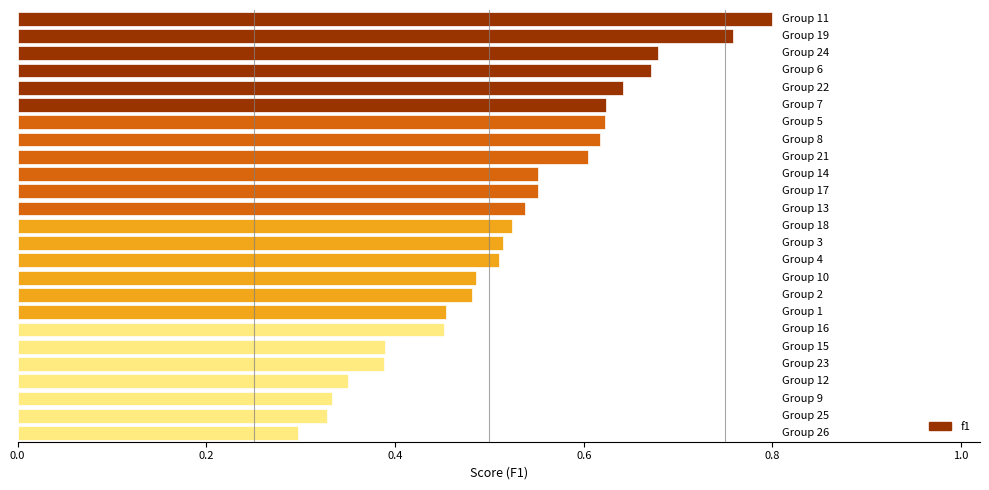

Count the values in the range 0 to 1.

25